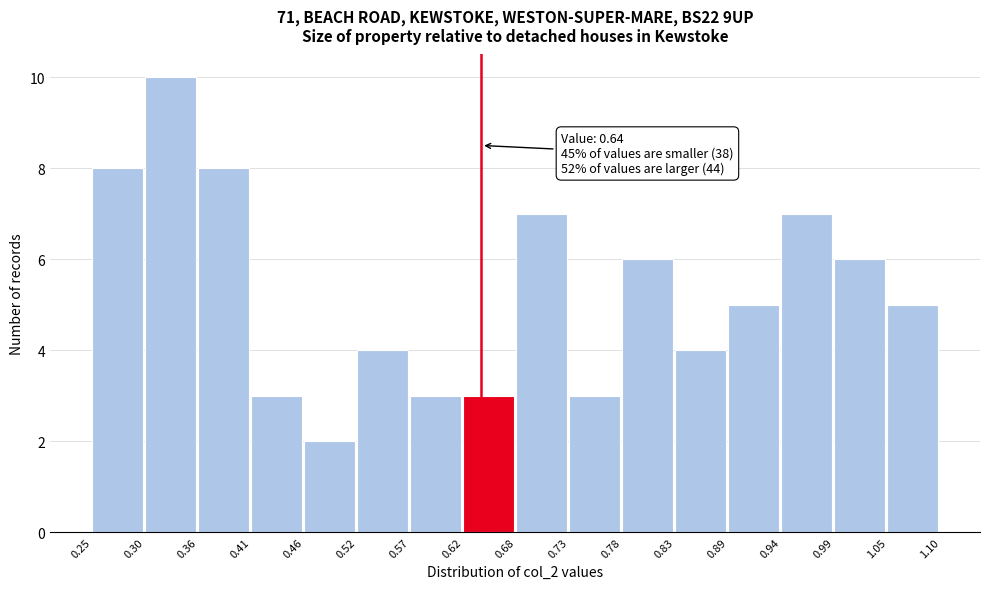

Which range on the x-axis has the tallest bar?

0.30 to 0.36